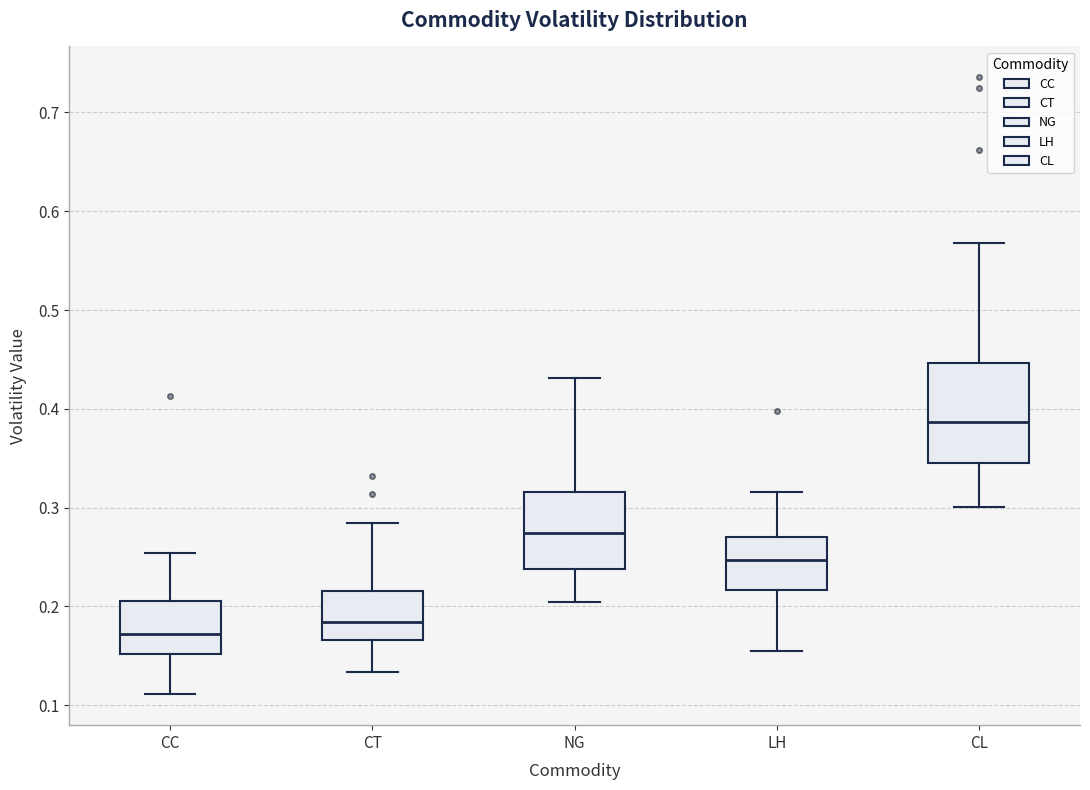

Which box has the lowest median line?

CC